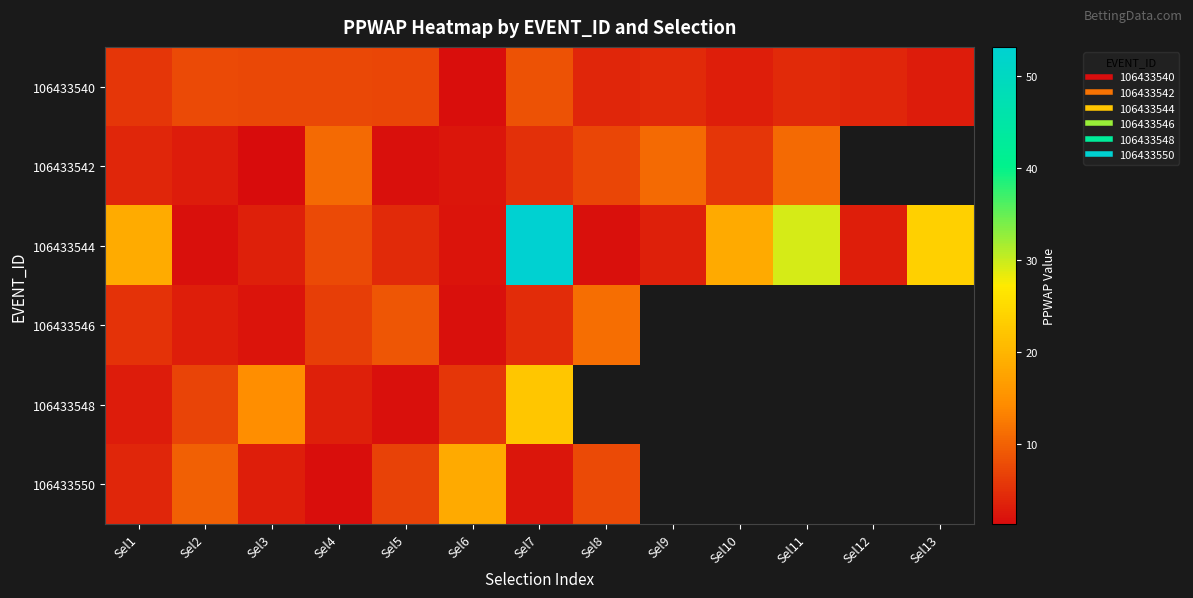

The 106433544 series shows 1.9 at Sel2. True or false?

True